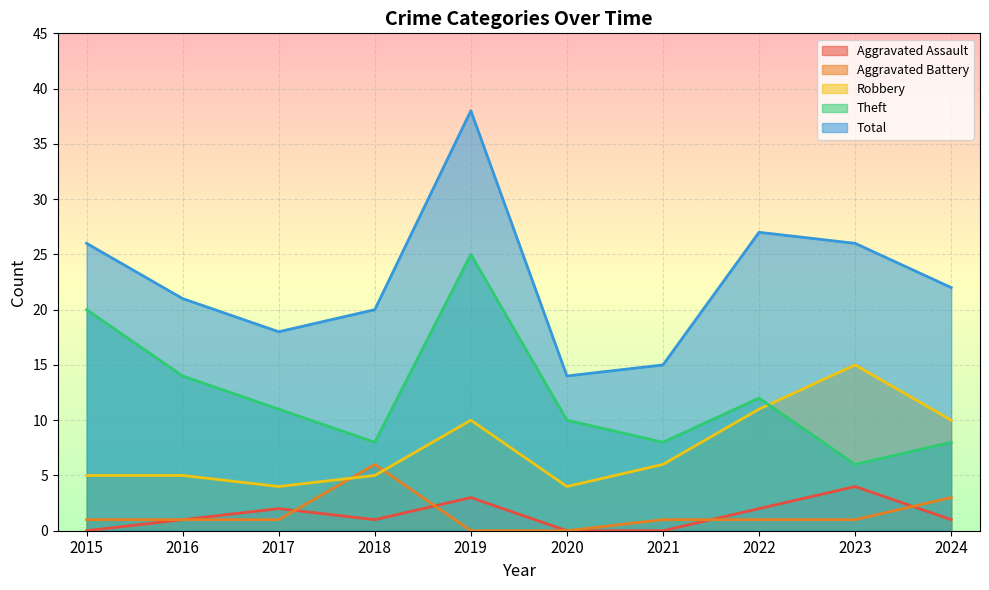

What is the difference between the Total values at 2022 and 2023?

1